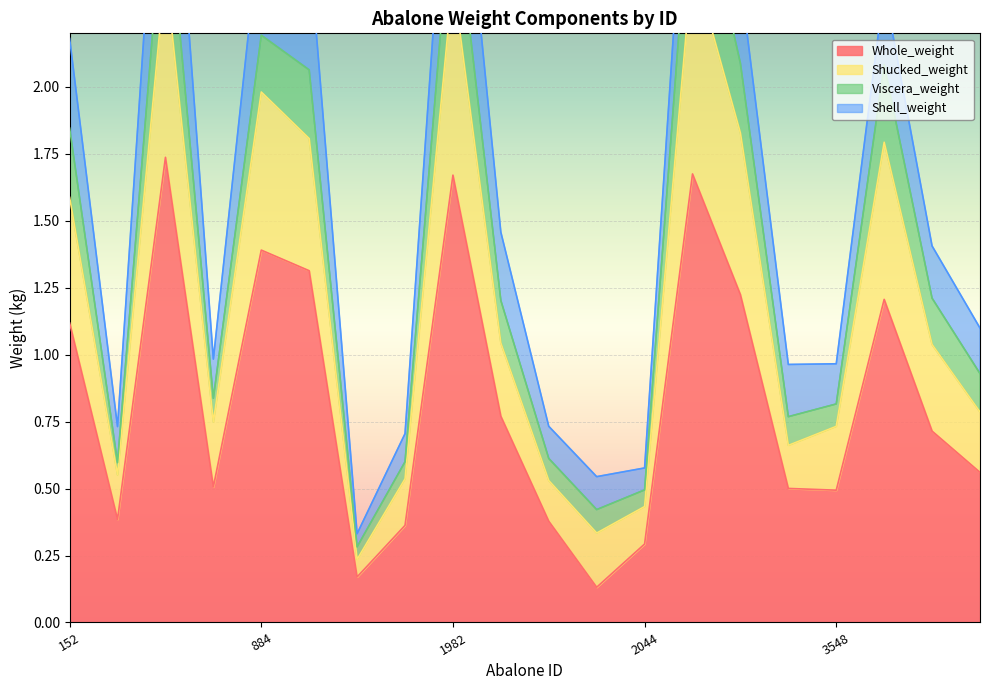

The Whole_weight series shows 2.4 at 884. True or false?

False